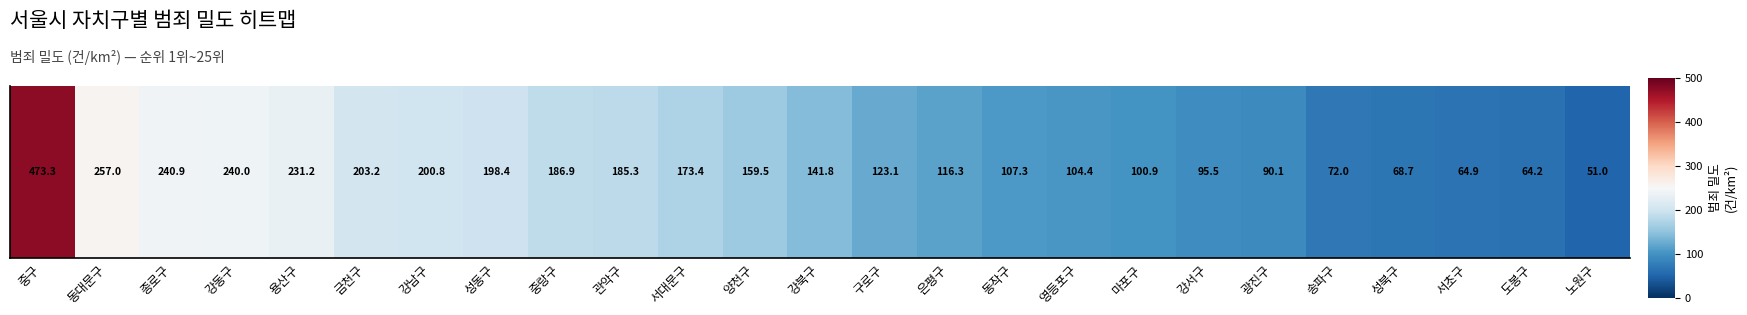

The chart shows a value of 282.8 at 강남구. True or false?

False